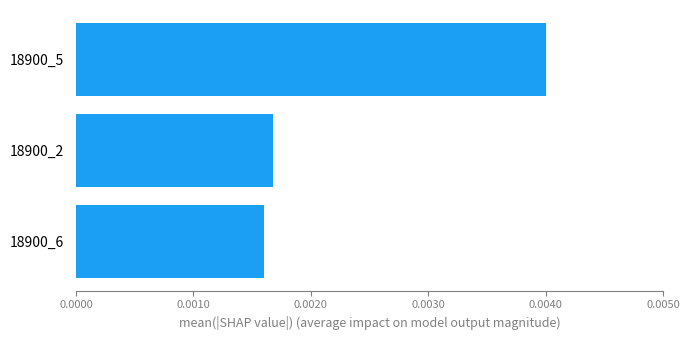

Rank the categories by value from highest to lowest.

18900_5, 18900_2, 18900_6